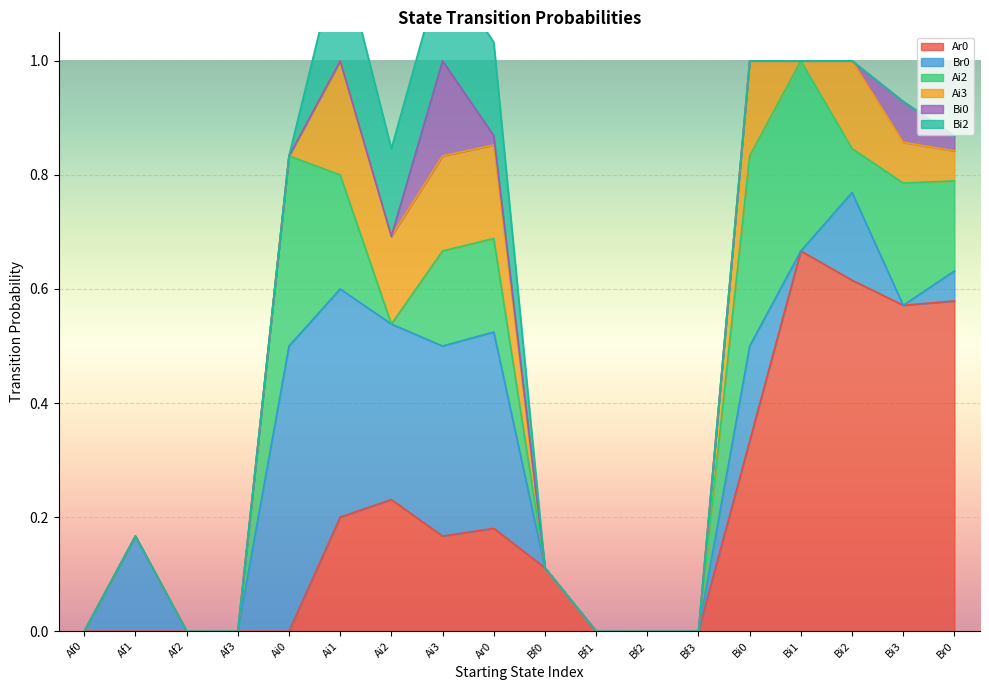

List the labels in order of Ai3 value, largest first.

Ai1, Ai3, Bi0, Ar0, Ai2, Bi2, Bi3, Br0, Af0, Af1, Af2, Af3, Ai0, Bf0, Bf1, Bf2, Bf3, Bi1